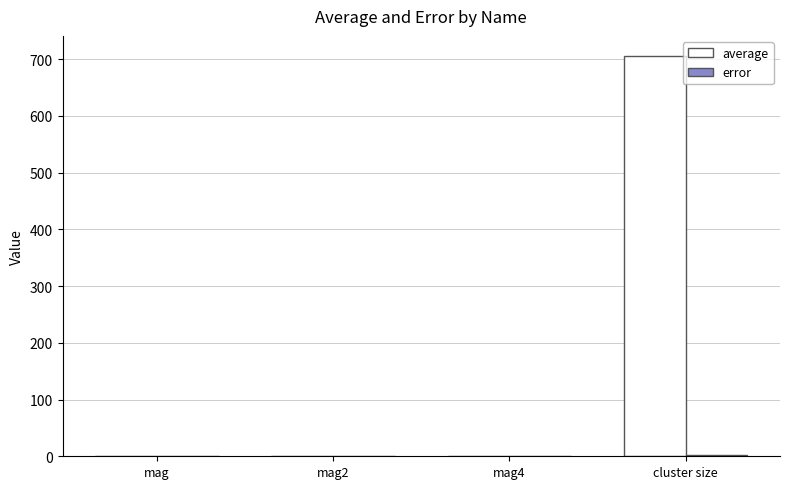

What is the total value across all series at mag2?

0.9